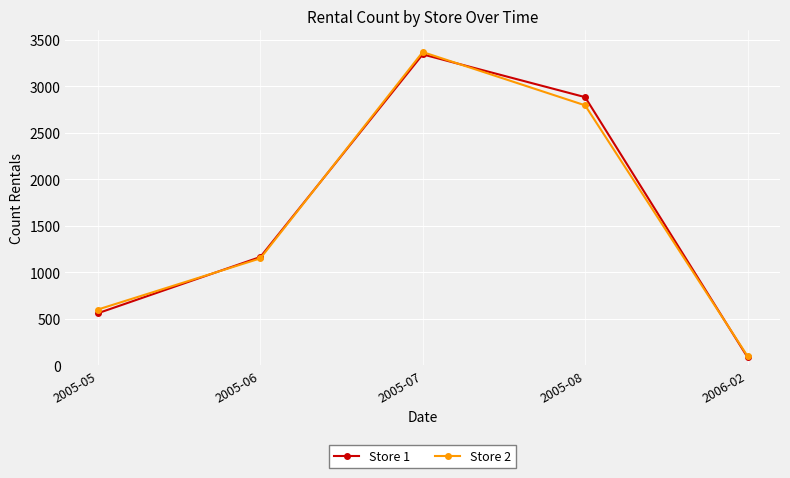

How many lines are shown in the chart?

2